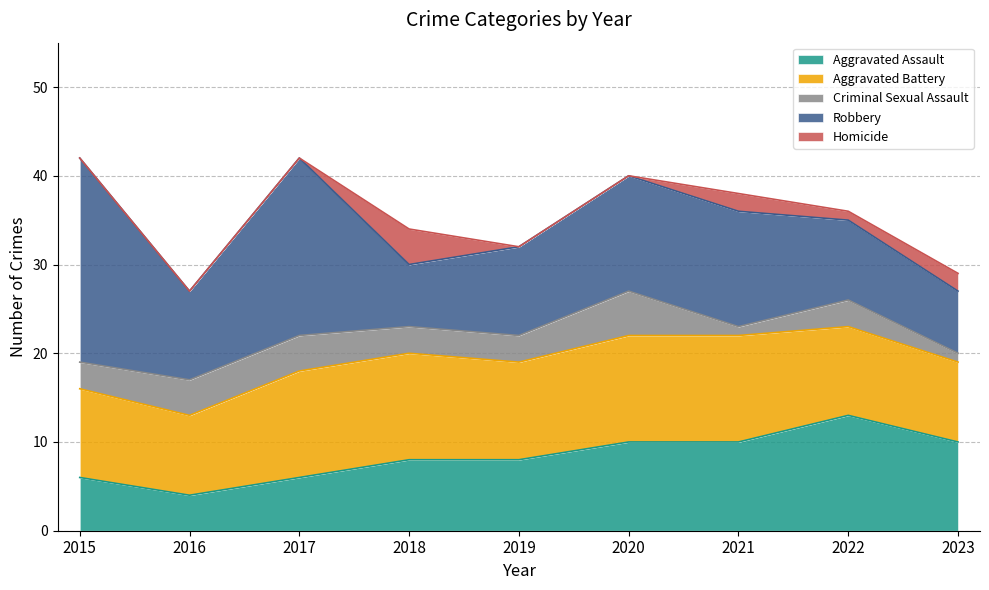

Count the Homicide values in the range 0 to 2.

8